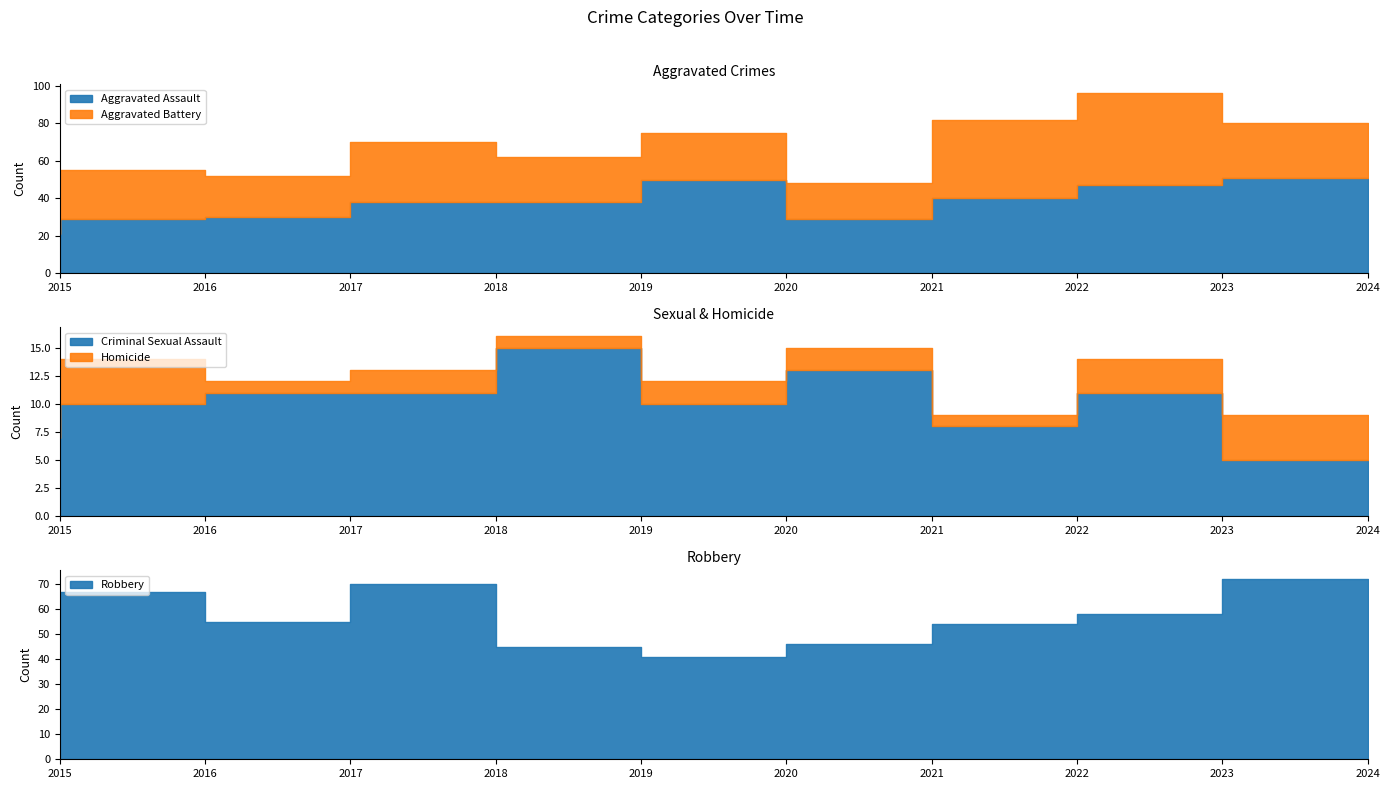

True or false: Aggravated Assault has a value of 51 at 2024.

True